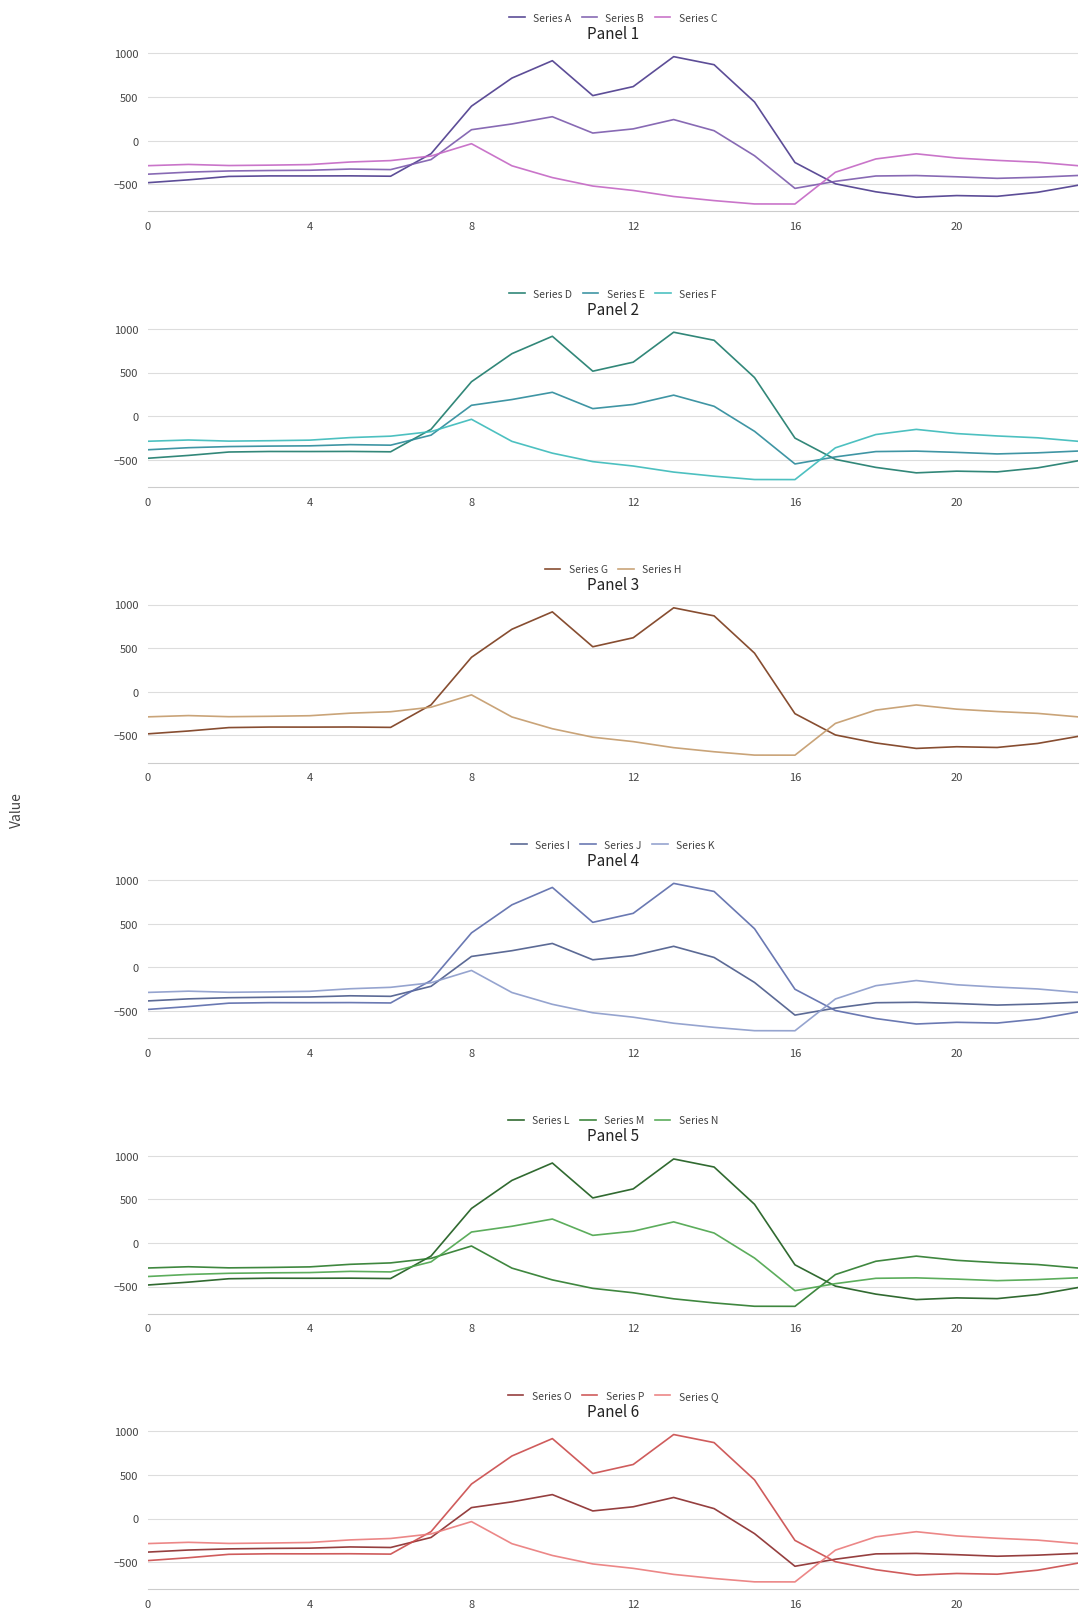

True or false: Series B and Series A cross at least once.

True